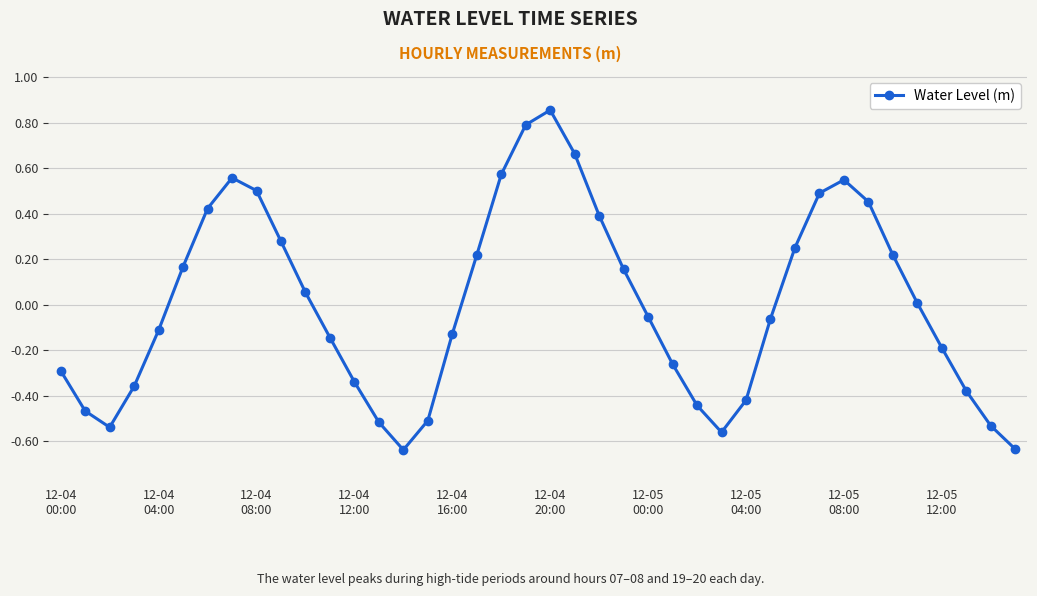

How many distinct data groups are displayed?

1